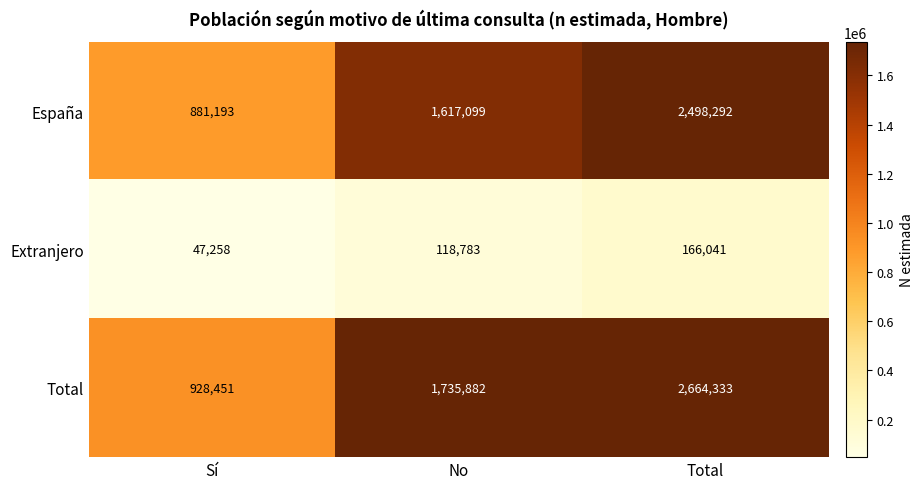

What is the maximum value for Extranjero?

166041